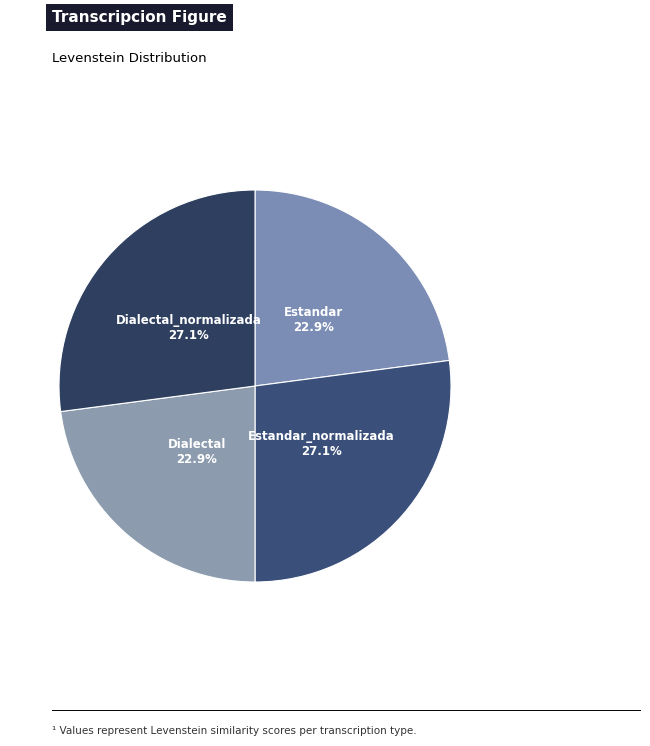

How many slices are in this pie chart?

4